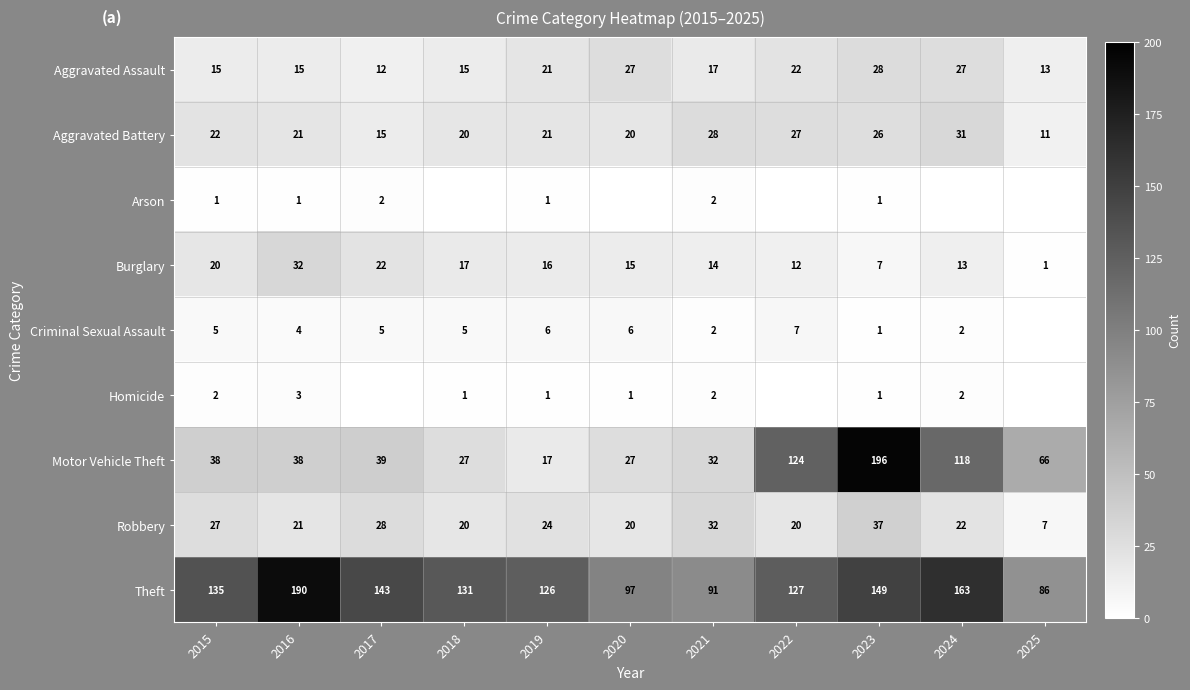

At which label does Theft first exceed 131?

2015